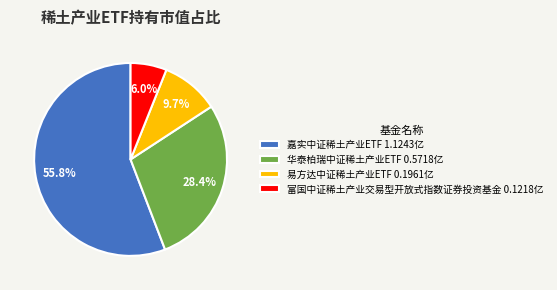

Combined, do 6.0% and 28.4% account for over 50%?

No